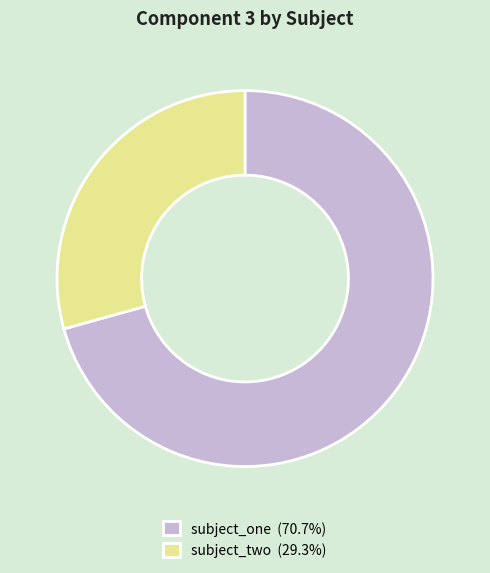

How many slices are in this pie chart?

2